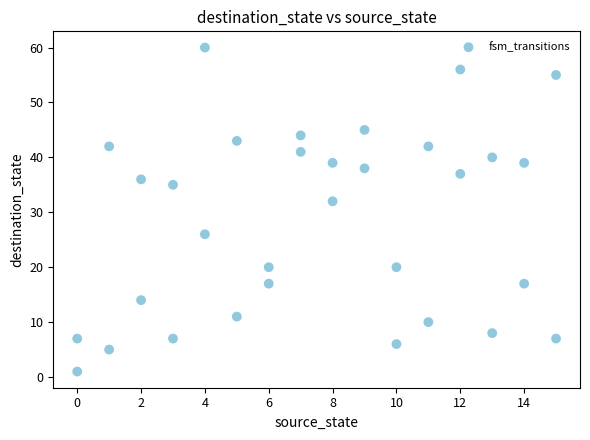

What Y value in the scatter plot is closest to 30?

32